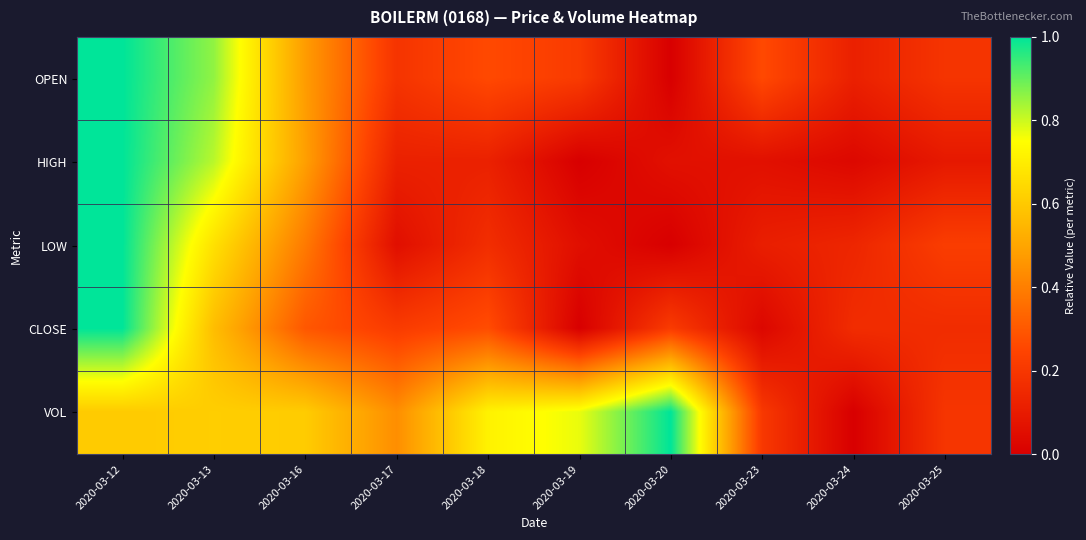

Reading left to right, extract all data points from this chart.

OPEN: 2020-03-12=1.0	2020-03-13=0.9	2020-03-16=0.5	2020-03-17=0.2	2020-03-18=0.3	2020-03-19=0.2	2020-03-20=0.0	2020-03-23=0.3	2020-03-24=0.1	2020-03-25=0.2
HIGH: 2020-03-12=1.0	2020-03-13=0.8	2020-03-16=0.5	2020-03-17=0.1	2020-03-18=0.1	2020-03-19=0.0	2020-03-20=0.1	2020-03-23=0.1	2020-03-24=0.0	2020-03-25=0.1
LOW: 2020-03-12=1.0	2020-03-13=0.7	2020-03-16=0.4	2020-03-17=0.1	2020-03-18=0.2	2020-03-19=0.1	2020-03-20=0.0	2020-03-23=0.1	2020-03-24=0.1	2020-03-25=0.2
CLOSE: 2020-03-12=1.0	2020-03-13=0.6	2020-03-16=0.3	2020-03-17=0.2	2020-03-18=0.3	2020-03-19=0.0	2020-03-20=0.2	2020-03-23=0.0	2020-03-24=0.2	2020-03-25=0.2
VOL: 2020-03-12=0.6	2020-03-13=0.6	2020-03-16=0.6	2020-03-17=0.4	2020-03-18=0.7	2020-03-19=0.8	2020-03-20=1.0	2020-03-23=0.2	2020-03-24=0.0	2020-03-25=0.2